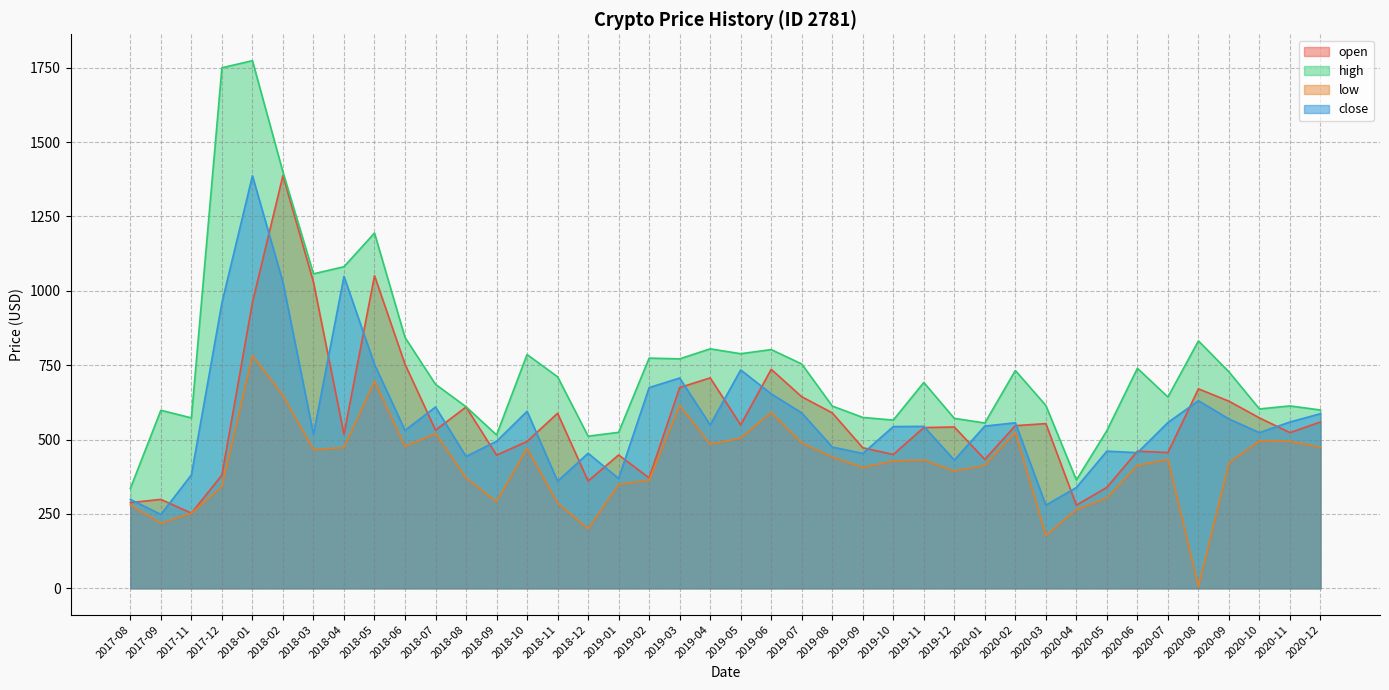

List the labels in order of high value, largest first.

2018-01, 2017-12, 2018-02, 2018-05, 2018-04, 2018-03, 2018-06, 2020-08, 2019-04, 2019-06, 2019-05, 2018-10, 2019-02, 2019-03, 2019-07, 2020-06, 2020-02, 2020-09, 2018-11, 2019-11, 2018-07, 2020-07, 2020-03, 2020-11, 2019-08, 2018-08, 2020-10, 2020-12, 2017-09, 2019-09, 2017-11, 2019-12, 2019-10, 2020-01, 2020-05, 2019-01, 2018-09, 2018-12, 2020-04, 2017-08